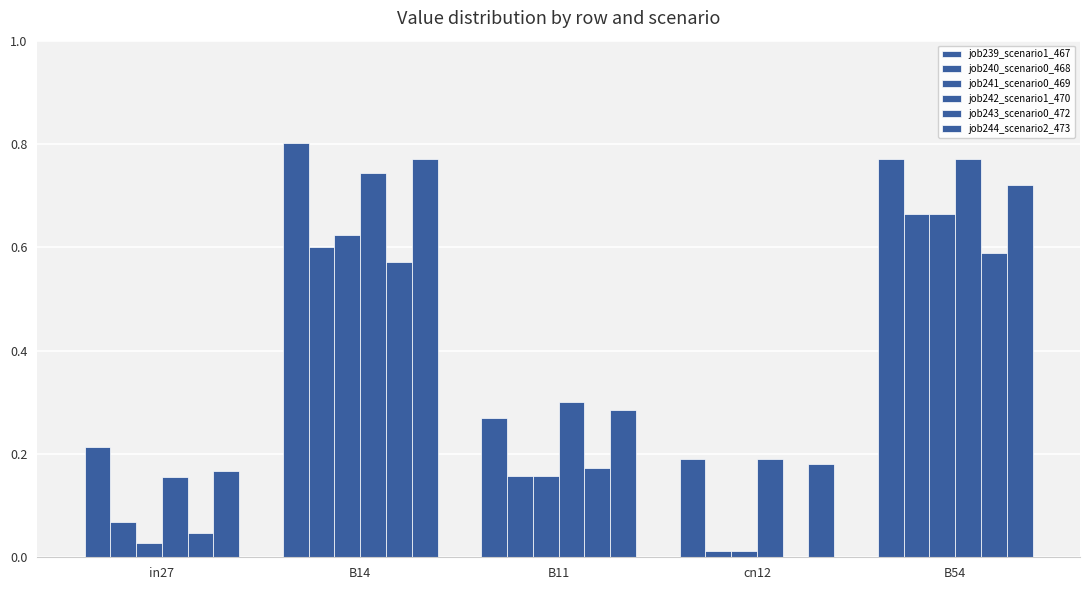

Read the job242_scenario1_470 value at B54.

0.8